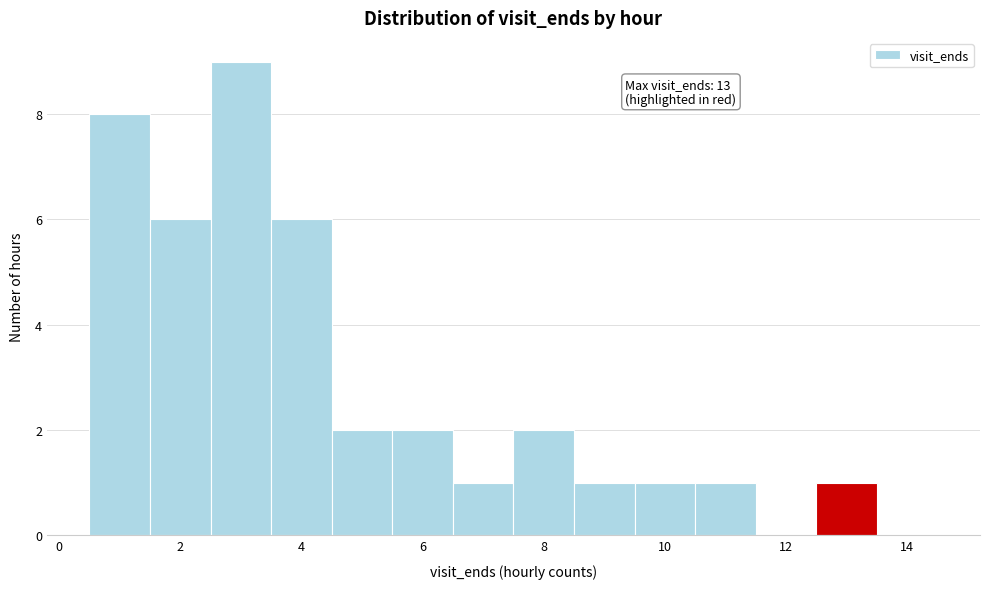

Which range on the x-axis has the tallest bar?

2.5 to 3.5